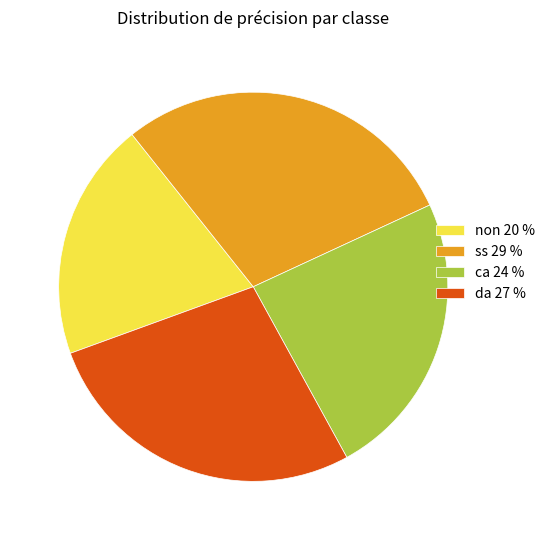

Between ss 29 % and non 20 %, which is larger?

ss 29 %